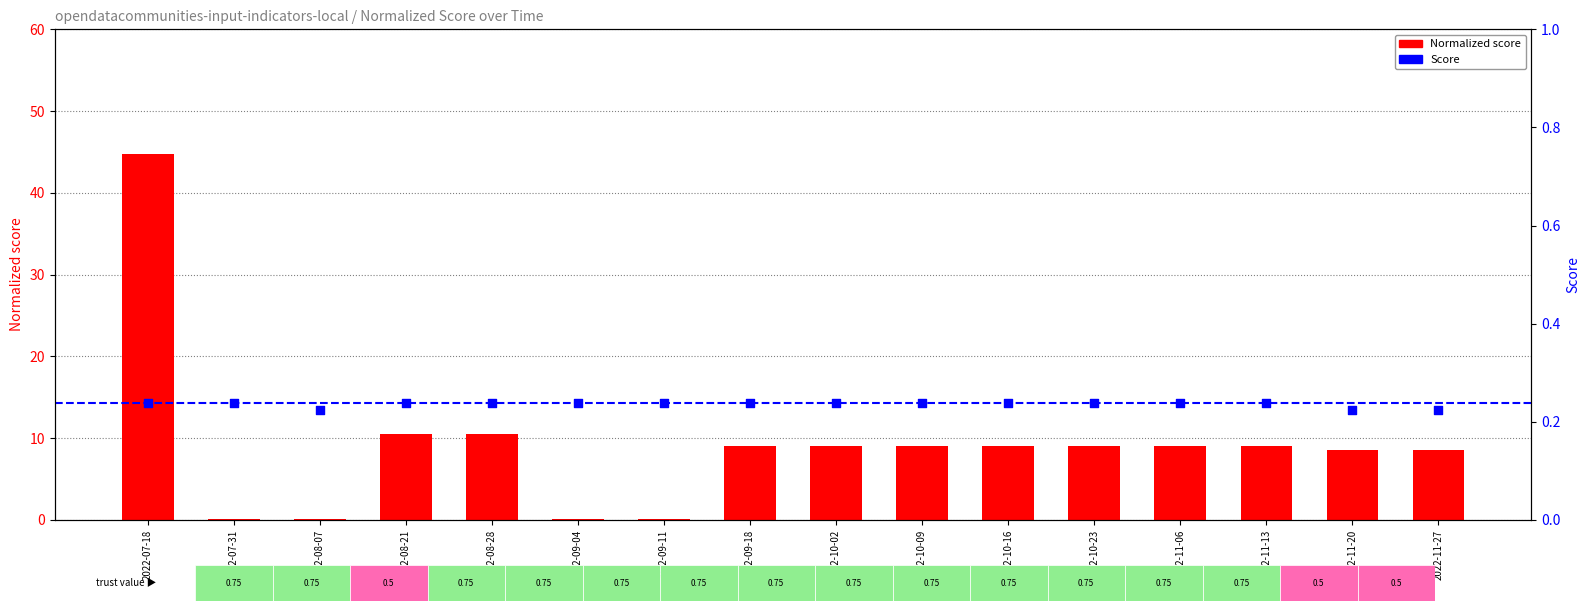

Is the value of Score at 2022-08-28 greater than the value of Normalized score at 2022-11-27?

No